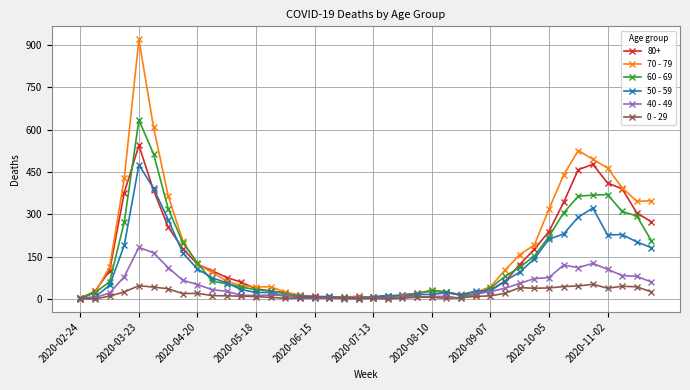

True or false: 50 - 59 has more than 2 points higher than both neighbors.

True